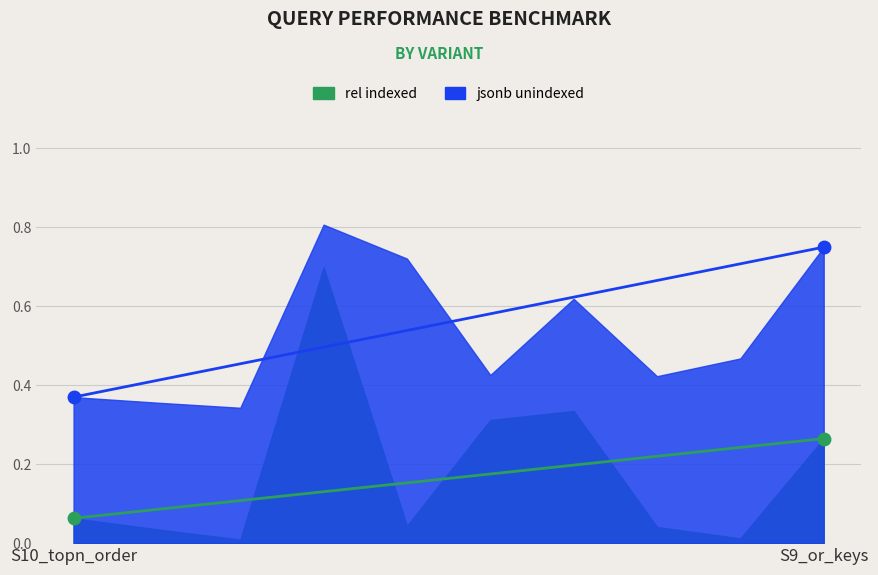

At how many categories does at least one series exceed 0?

10